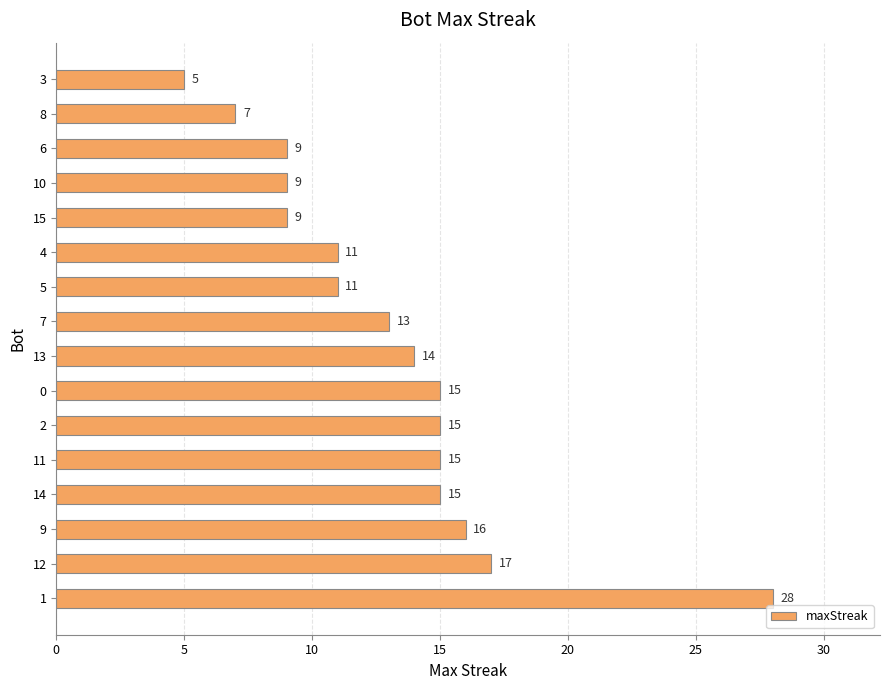

What is the difference between the maximum and minimum values?

23